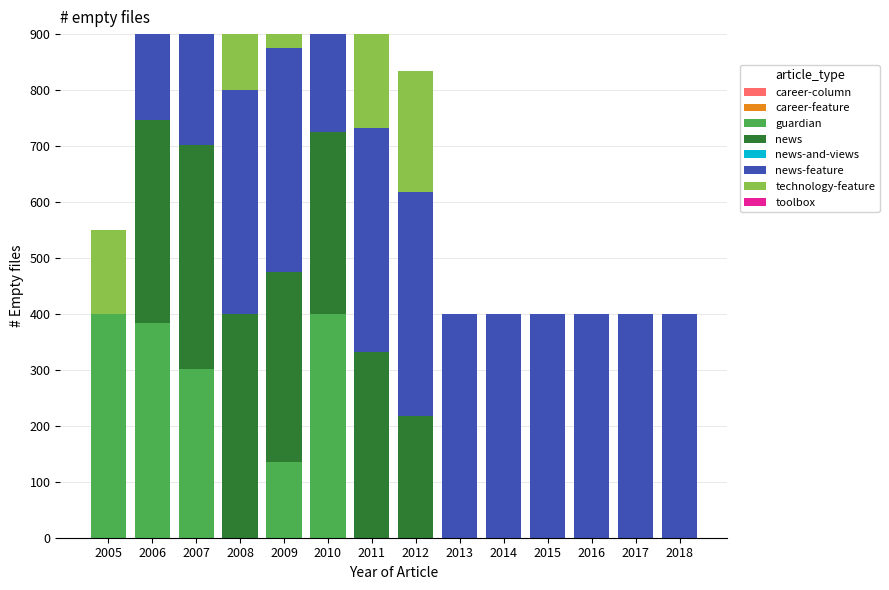

Reading left to right, extract all data points from this chart.

guardian: 400.0	384.6	301.1	0.0	134.9	400.0	0.0	0.0	0.0	0.0	0.0	0.0	0.0	0.0
news: 0.0	361.1	400.0	400.0	339.6	325.7	332.2	217.1	0.0	0.0	0.0	0.0	0.0	0.0
news-feature: 0.0	342.7	400.0	400.0	400.0	400.0	400.0	400.0	400.0	400.0	400.0	400.0	400.0	400.0
technology-feature: 150.1	217.1	400.0	400.0	350.0	325.7	332.2	217.1	0.0	0.0	0.0	0.0	0.0	0.0